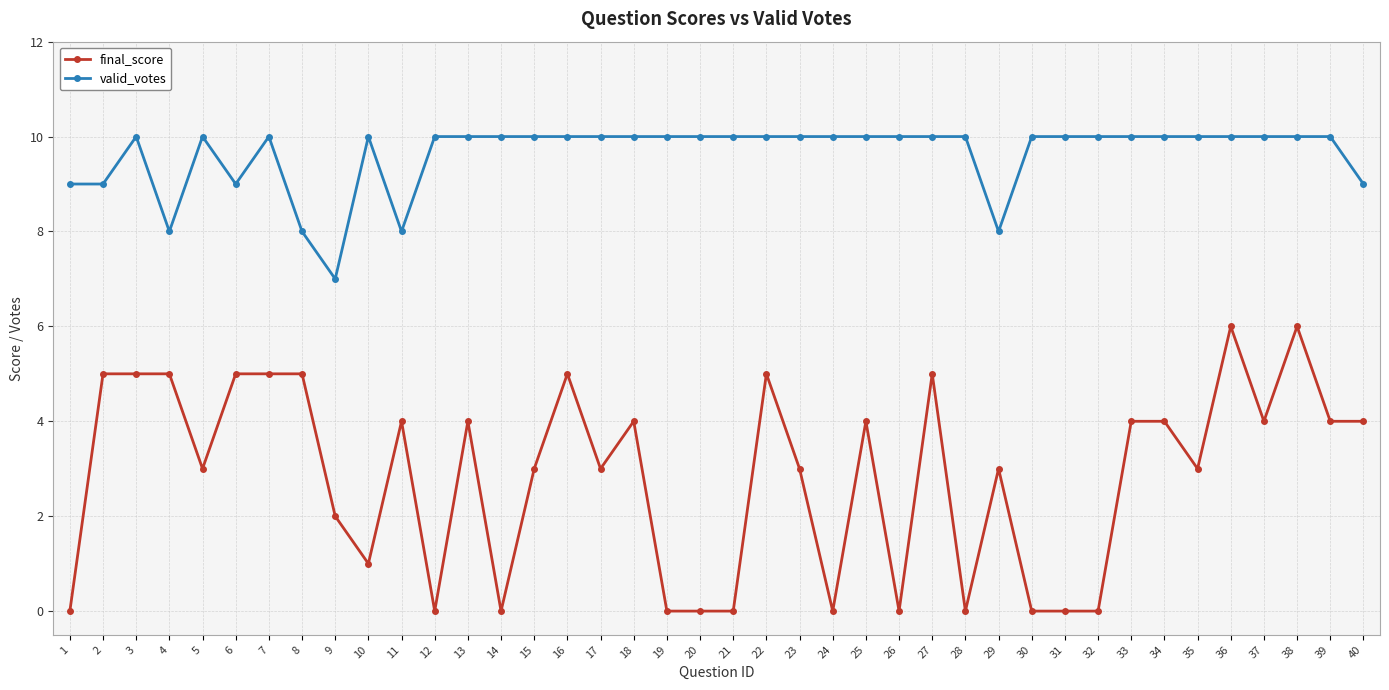

What is the difference between the highest and lowest values at 36?

4